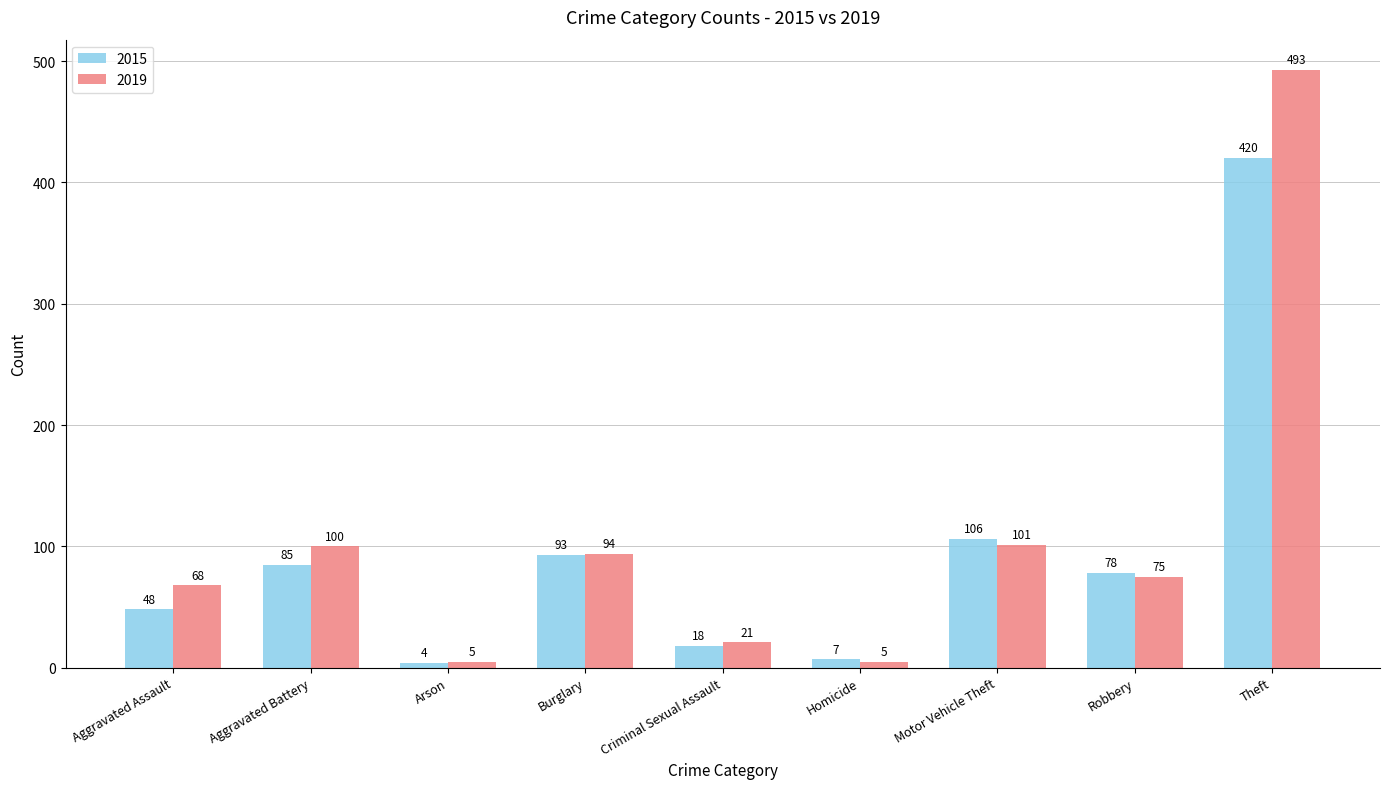

What is the label of the 1st bar from the left?

Aggravated Assault